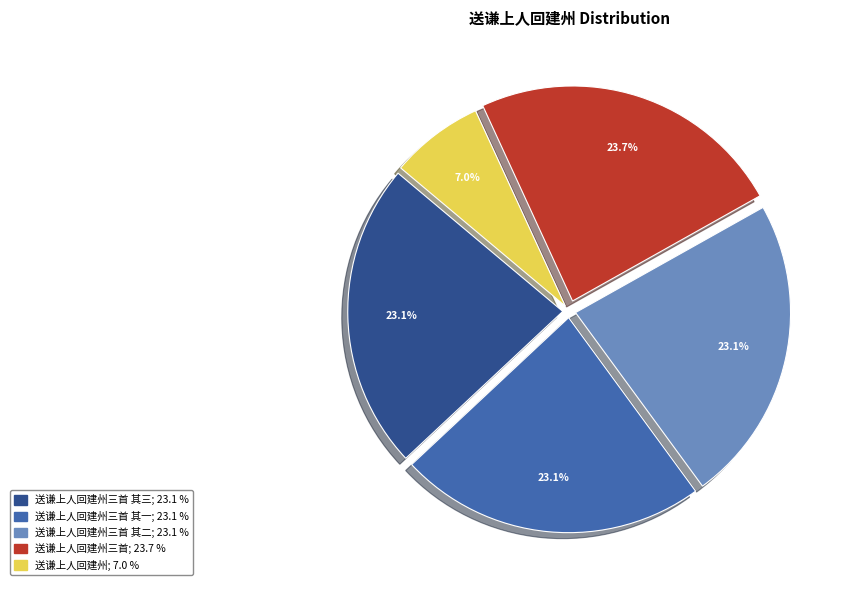

Is there a majority slice in this chart?

No